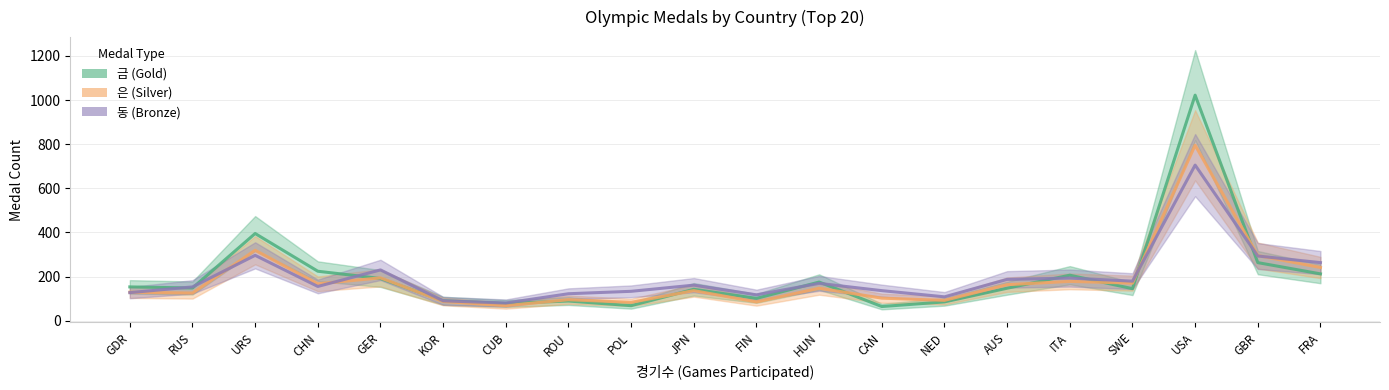

What position from the left is ROU?

8